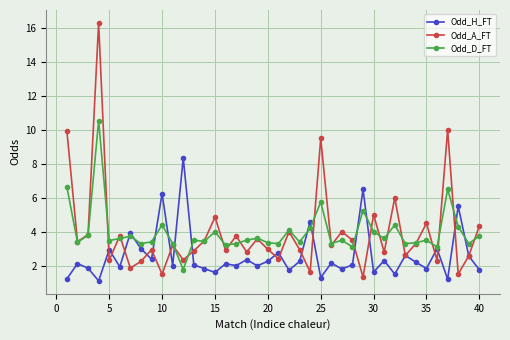

List the series in order of their peak value, highest first.

Odd_A_FT, Odd_D_FT, Odd_H_FT